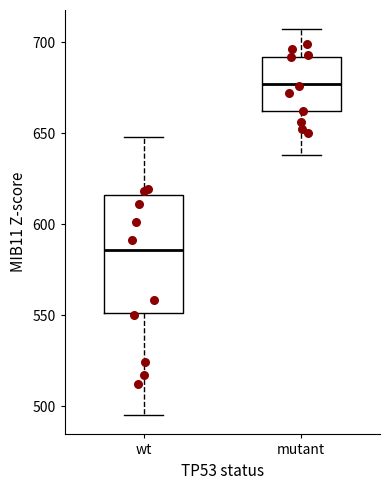

Which box has the highest median line?

mutant